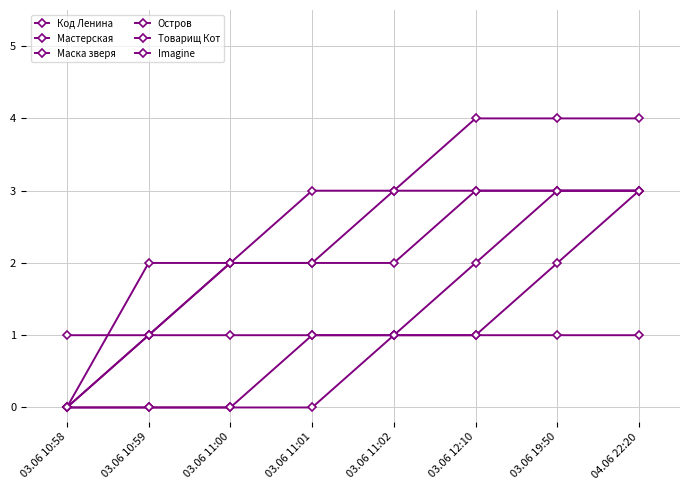

What is the greatest value displayed?

4